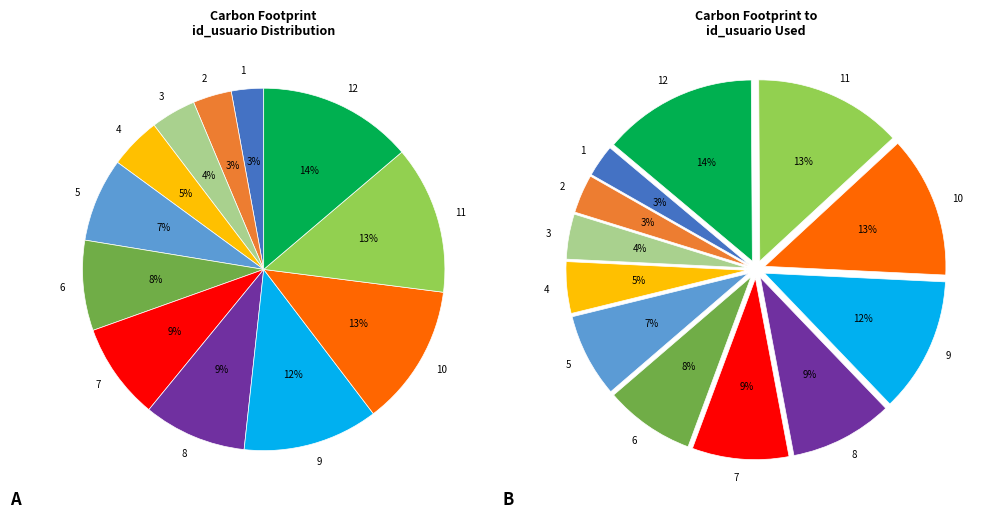

Which category has the smallest portion of the pie?

1